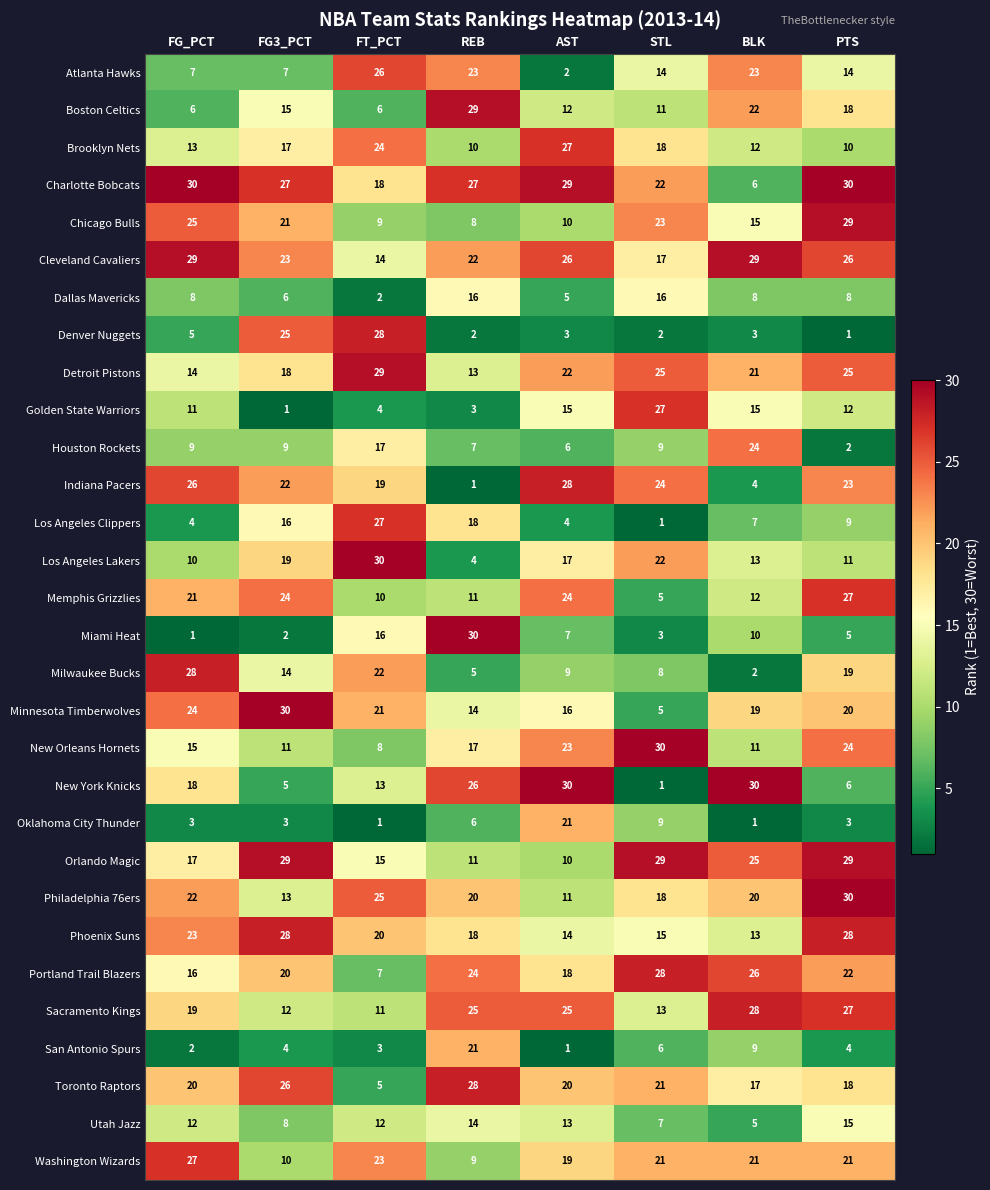

At which label is Phoenix Suns closest to 20?

FT_PCT